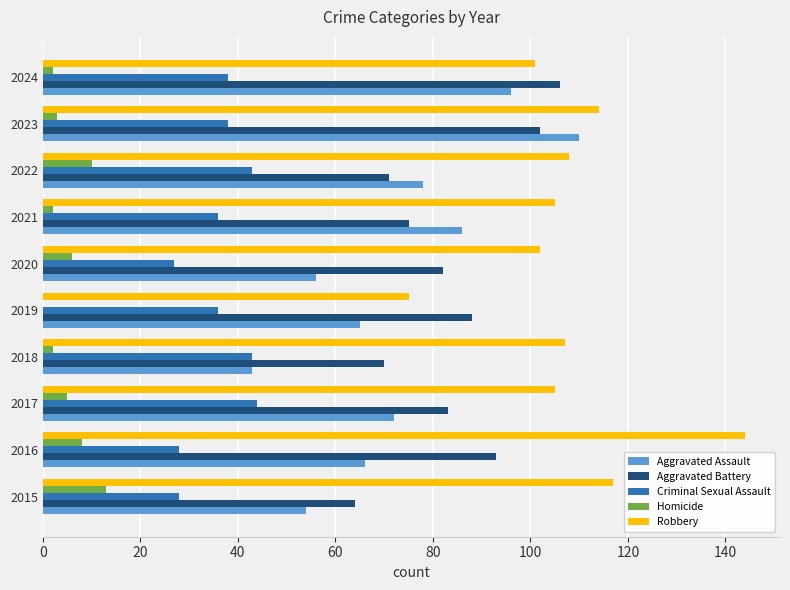

What is the sum of all Robbery values?

1078